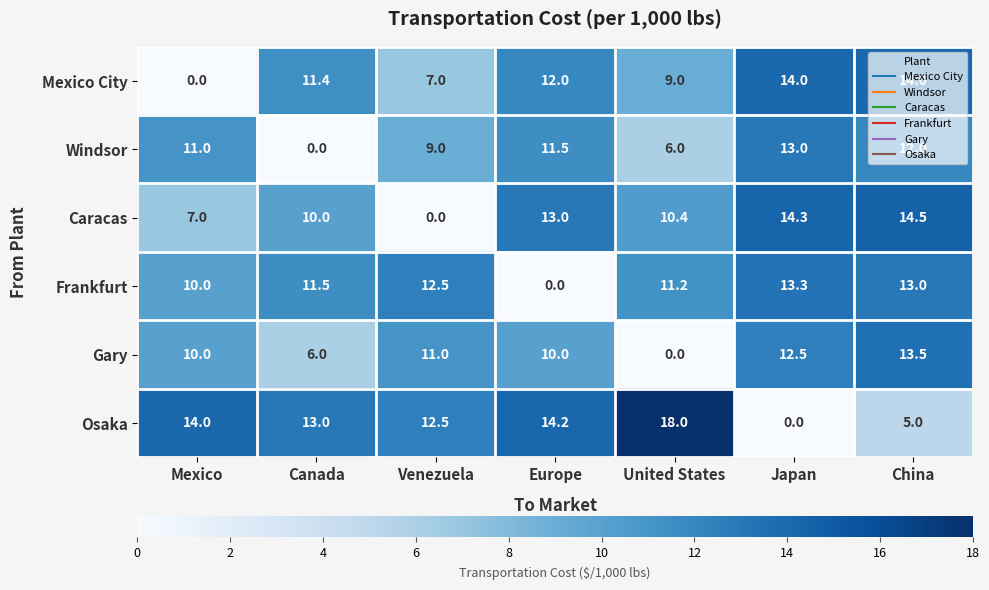

What is the spread (max minus min) of values at Canada?

13.0